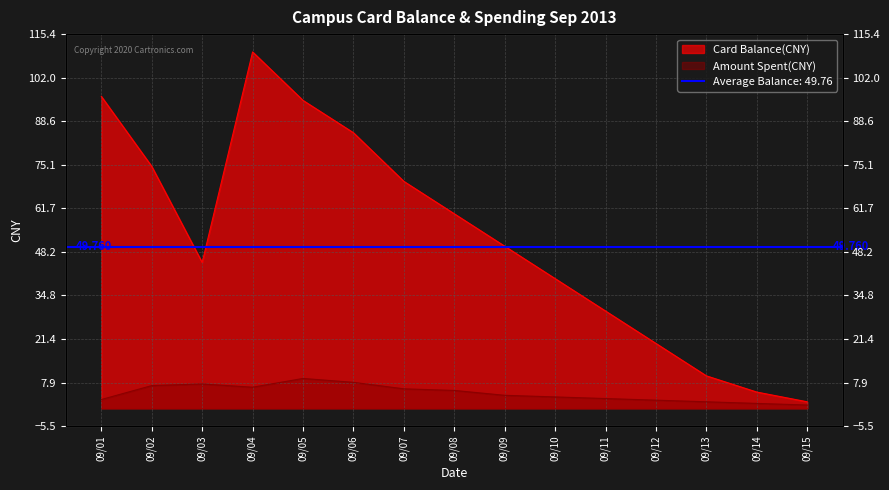

How many interior local valleys does the Amount Spent(CNY) series have?

1